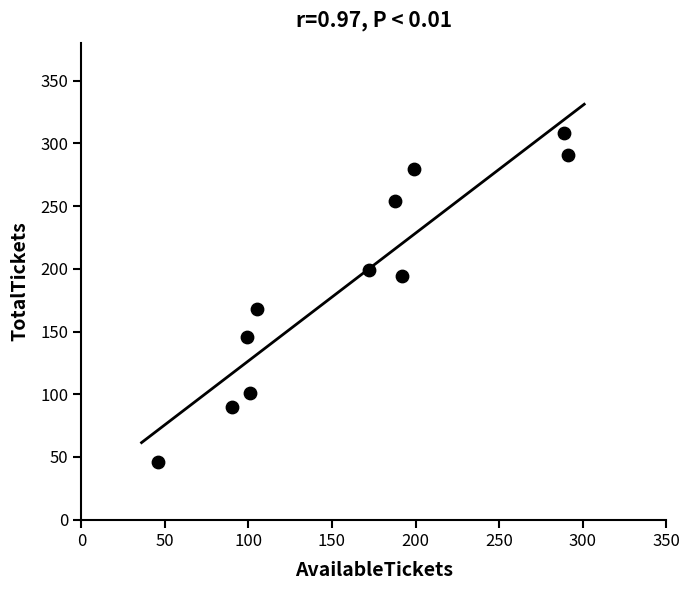

What is the average X value?

161